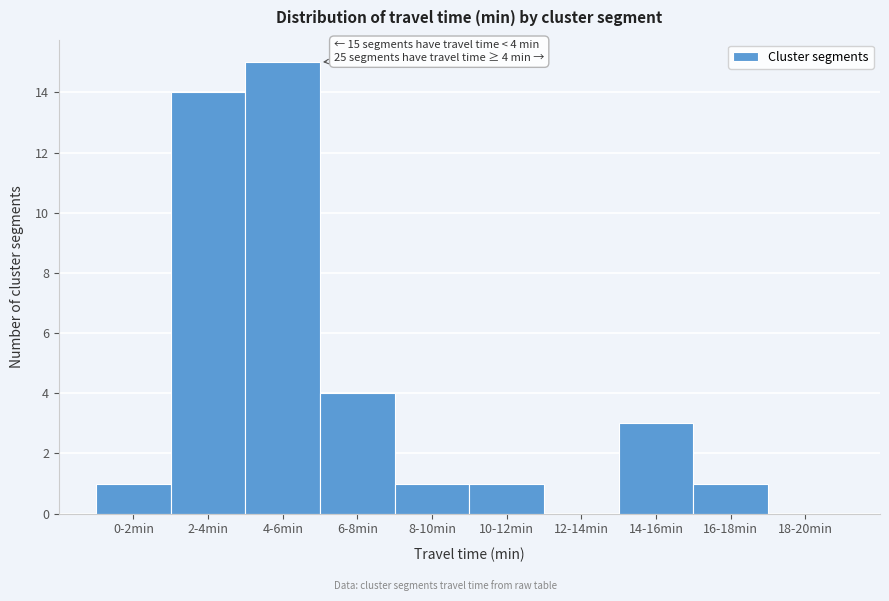

Reading left to right, extract all data points from this chart.

0-2min=1	2-4min=14	4-6min=15	6-8min=4	8-10min=1	10-12min=1	12-14min=0	14-16min=3	16-18min=1	18-20min=0